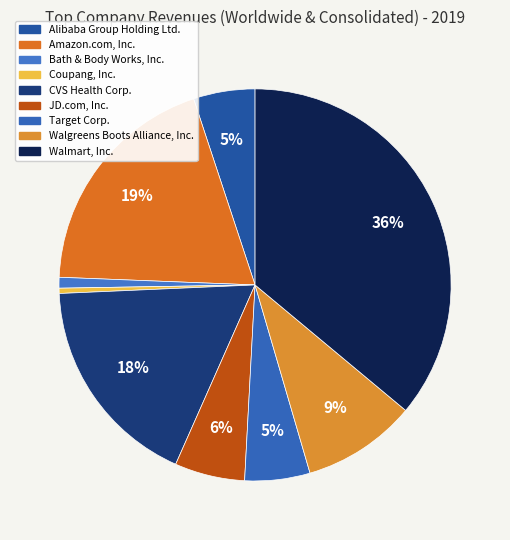

To the nearest percent, what is the difference between the largest and smallest slice percentages?

36%